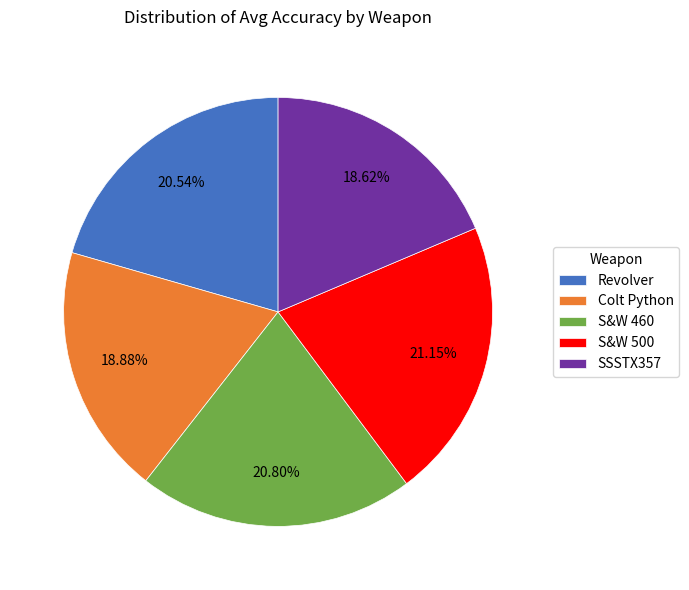

To the nearest percent, what percentage of the pie is S&W 500?

21%